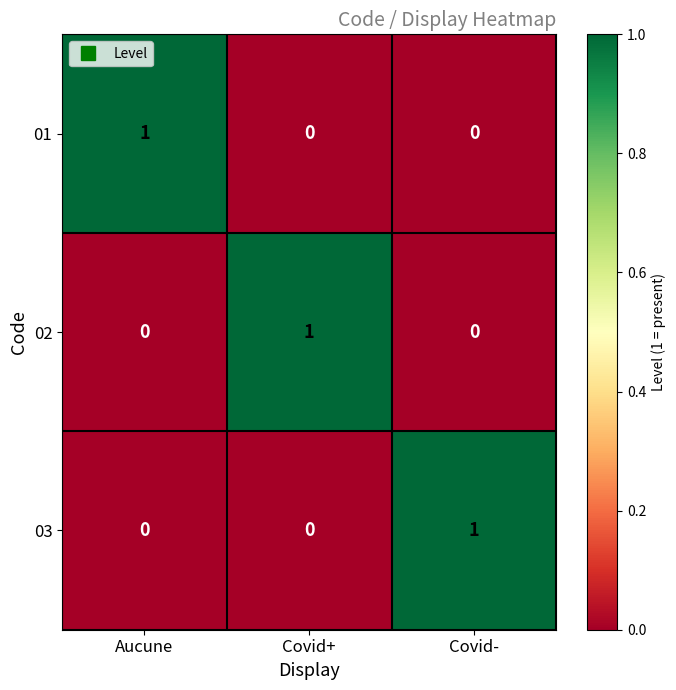

Reading left to right, transcribe all the data shown in this chart.

01: Aucune=1	Covid+=0	Covid-=0
02: Aucune=0	Covid+=1	Covid-=0
03: Aucune=0	Covid+=0	Covid-=1